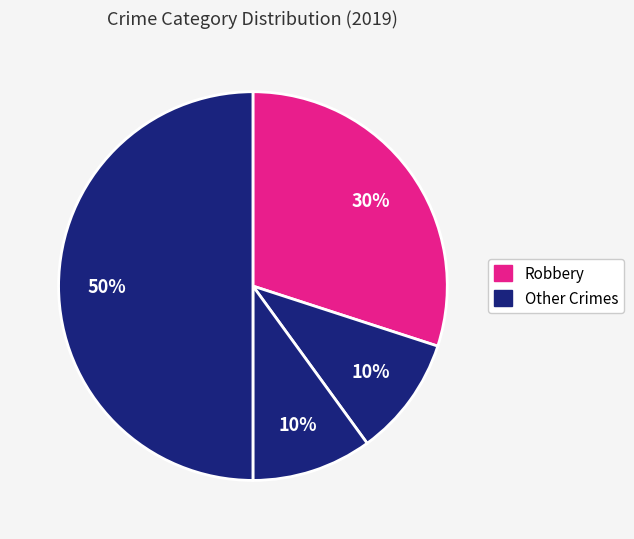

Count the number of slices in the pie.

4